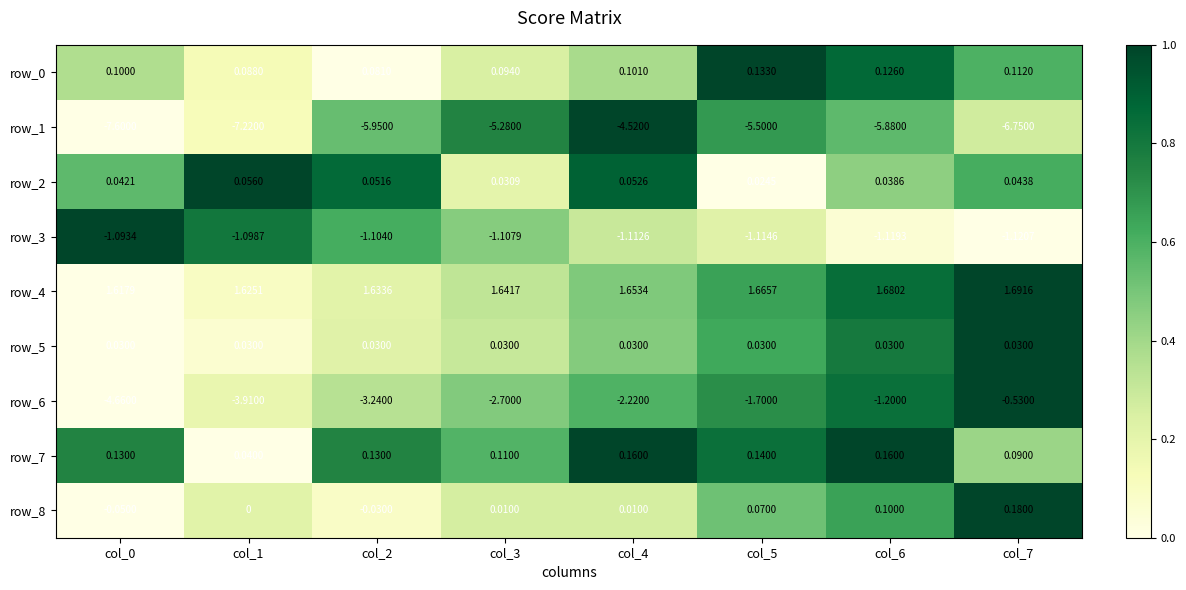

Is the value of row_2 at col_6 greater than the value of row_5 at col_1?

Yes